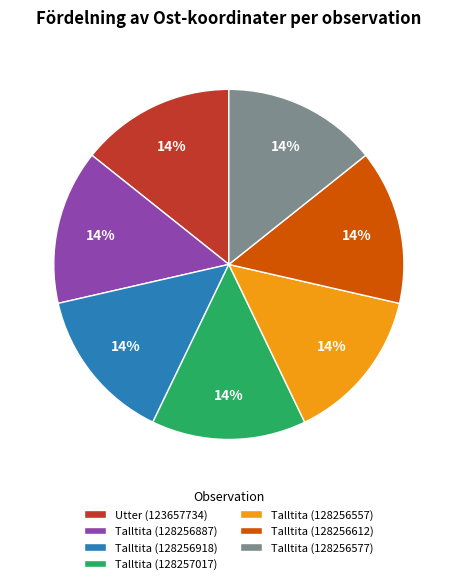

How many slices are in this pie chart?

7